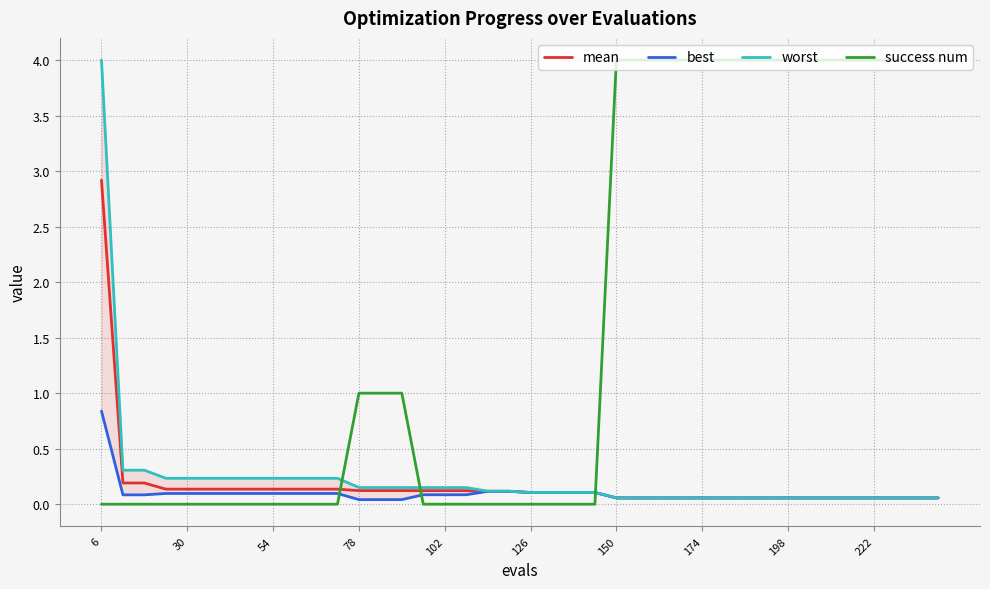

True or false: success num and mean intersect in this chart.

True